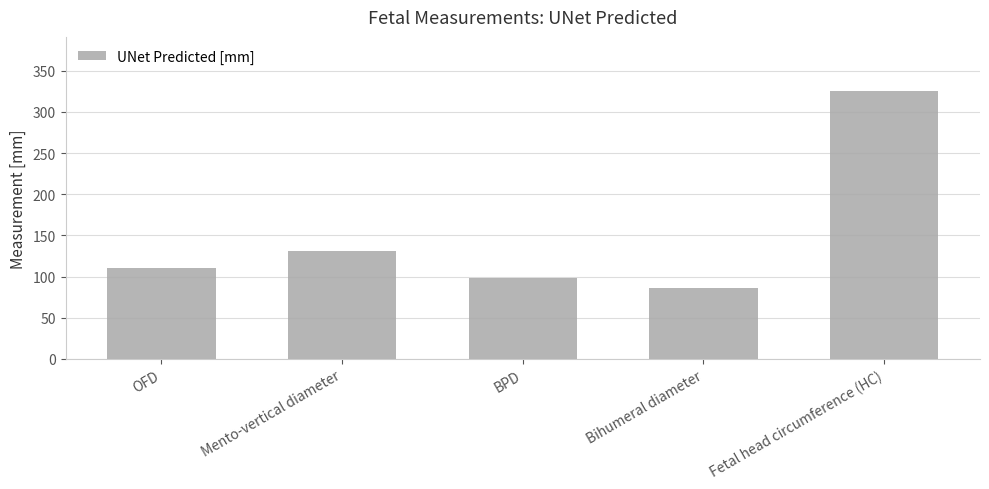

How many categories are shown in the chart?

5